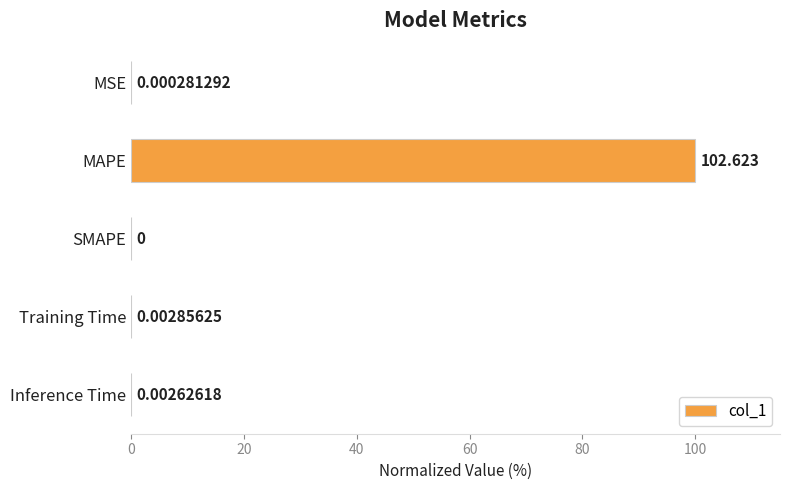

Which category has the highest value across all series?

MAPE